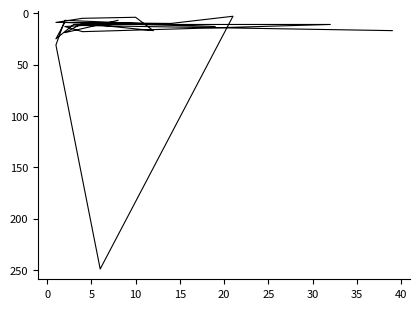

Count the number of values greater than 11.

10